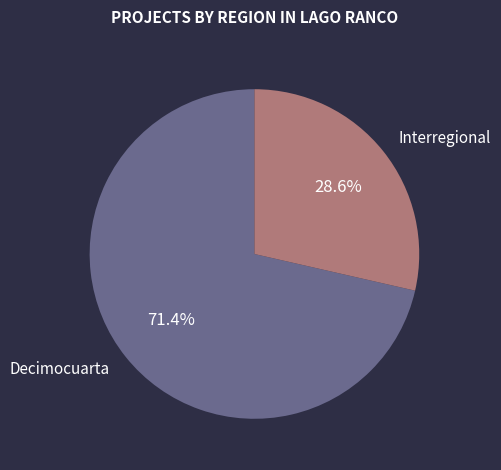

Is the sum of Interregional and Decimocuarta greater than half?

Yes